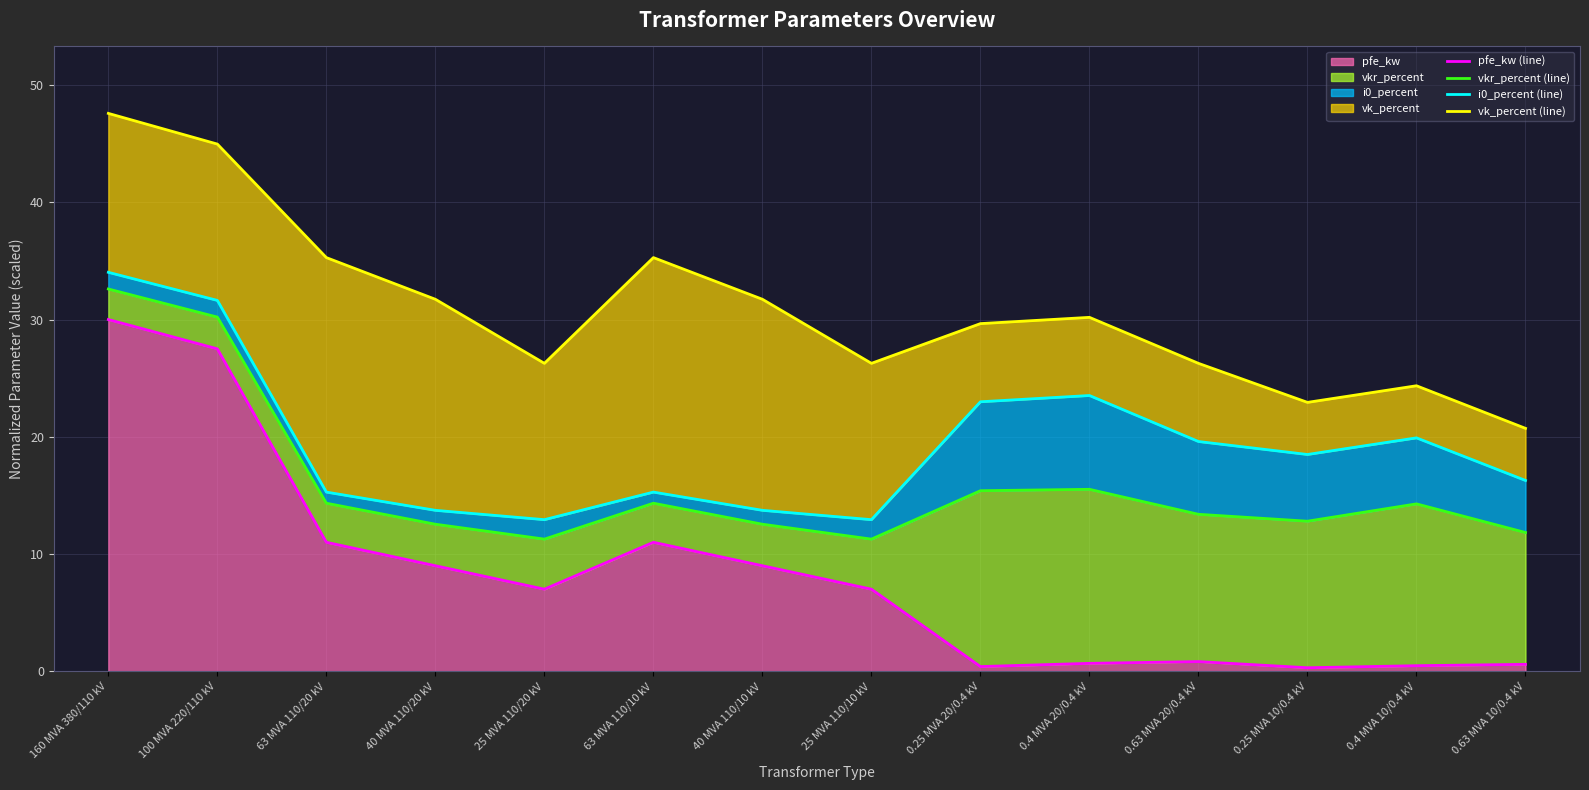

What is the label of the 4th point from the left?

40 MVA 110/20 kV